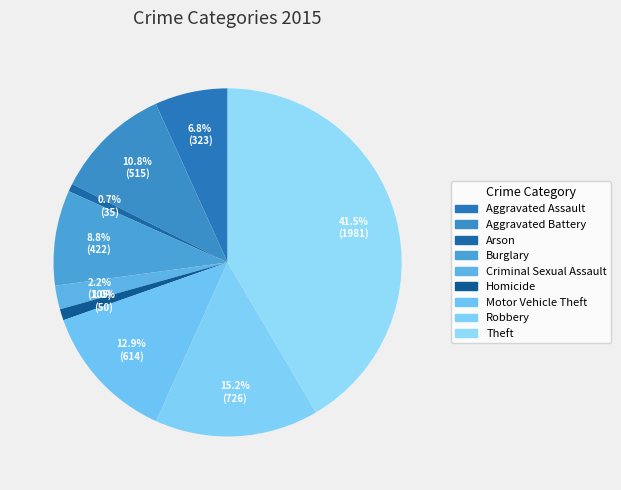

Is it true that Homicide is 1% of the pie?

True